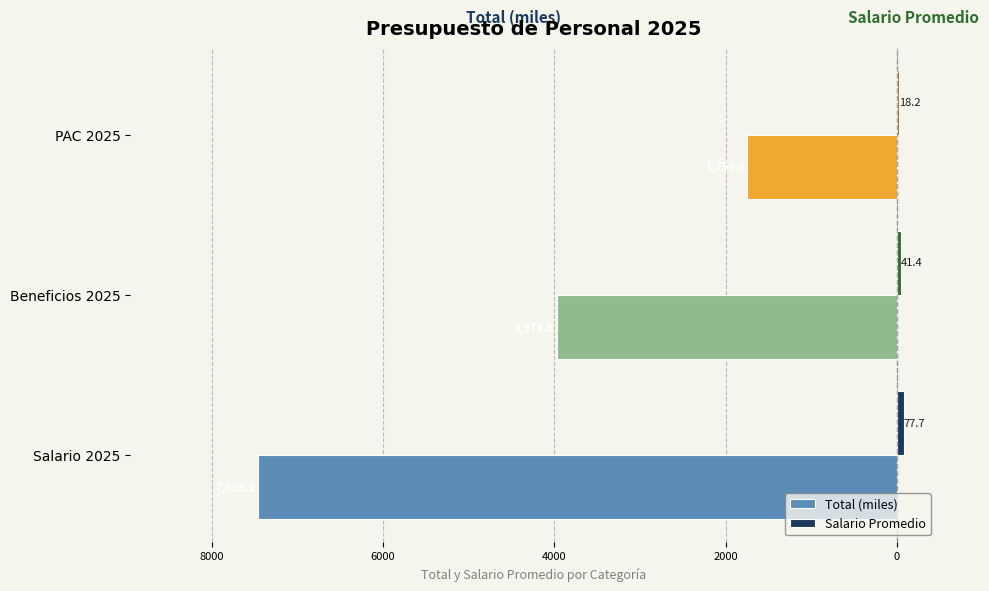

Which series has the widest spread of values?

Total (miles)